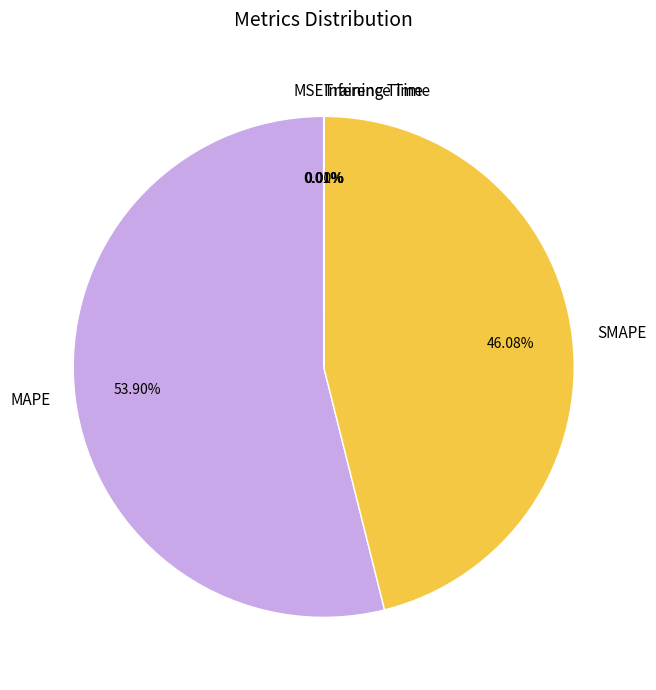

Which category has the biggest portion of the pie?

MAPE